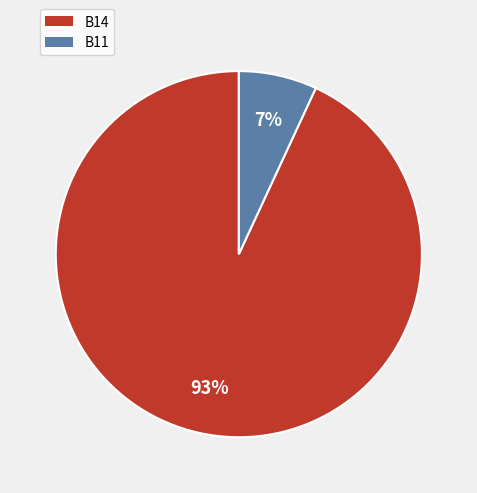

Is there a majority slice in this chart?

Yes